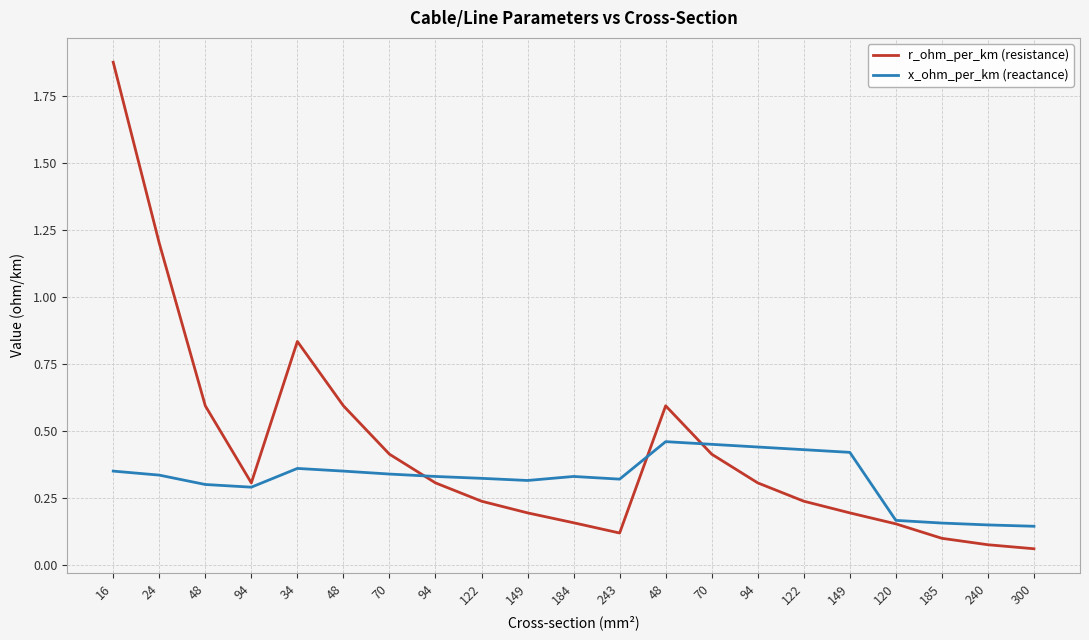

What is the label of the 13th point from the left?

48